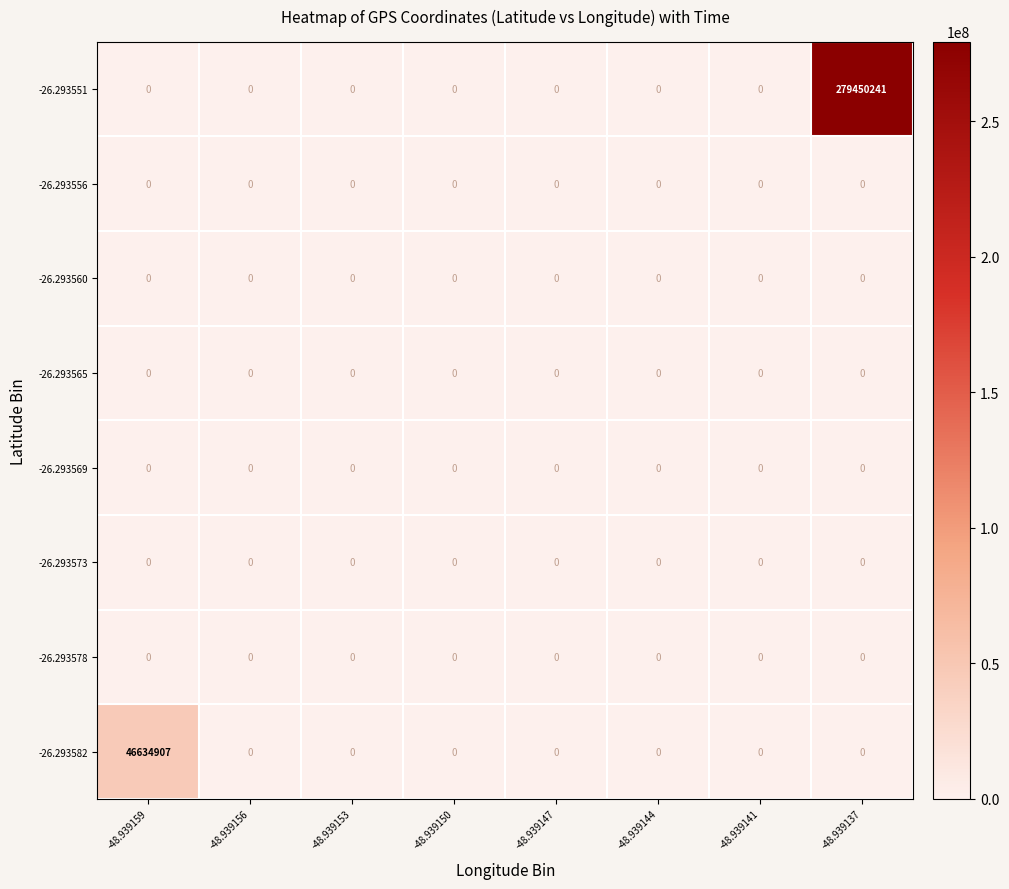

At which category is the sum across all series the highest?

-48.939137